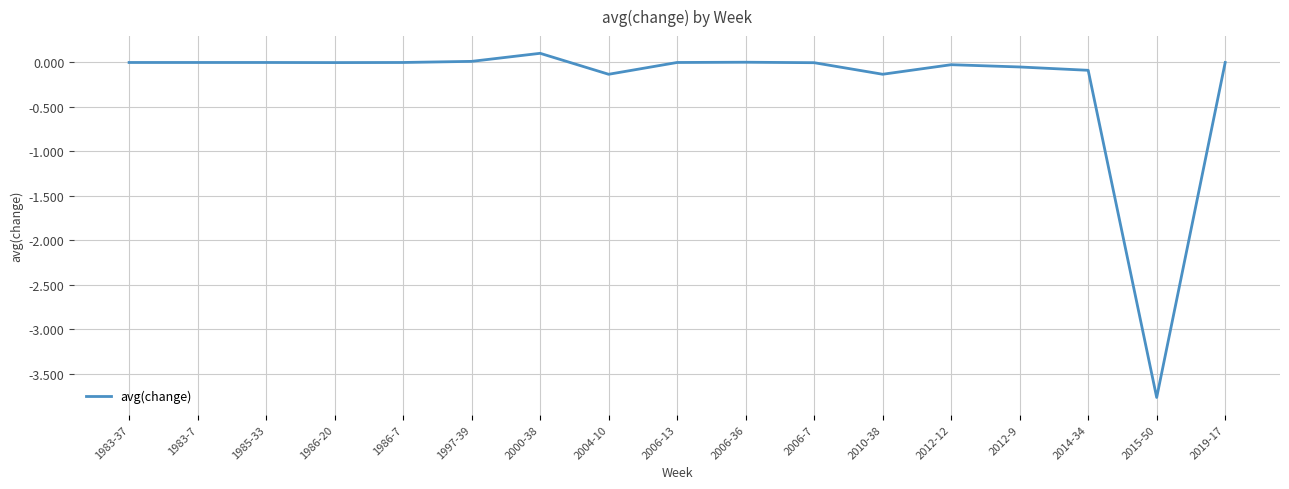

What value does the data have at 2015-50?

-3.8